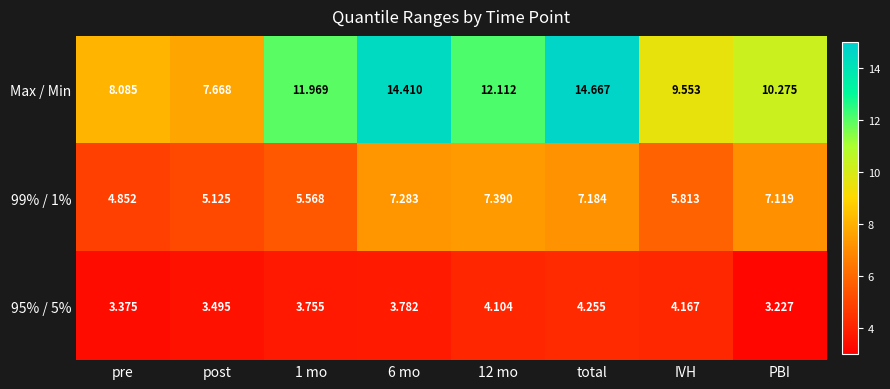

Which category has the lowest value across all series?

PBI